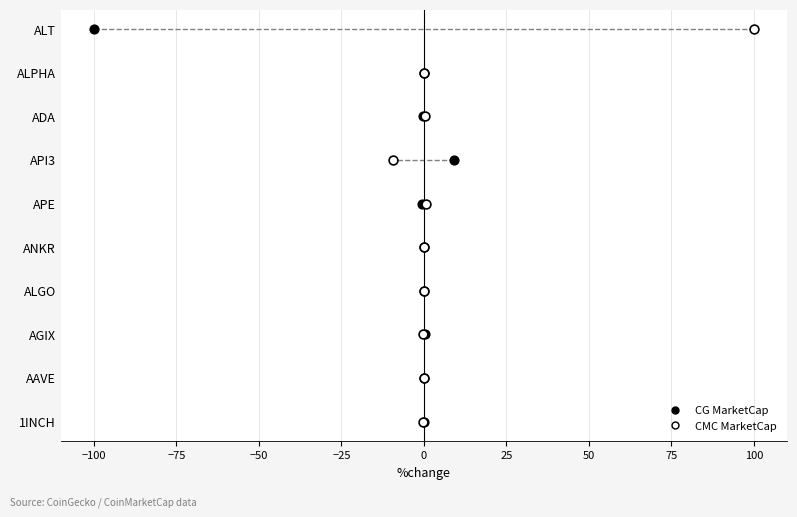

What are all the series names shown in the legend?

CG MarketCap, CMC MarketCap